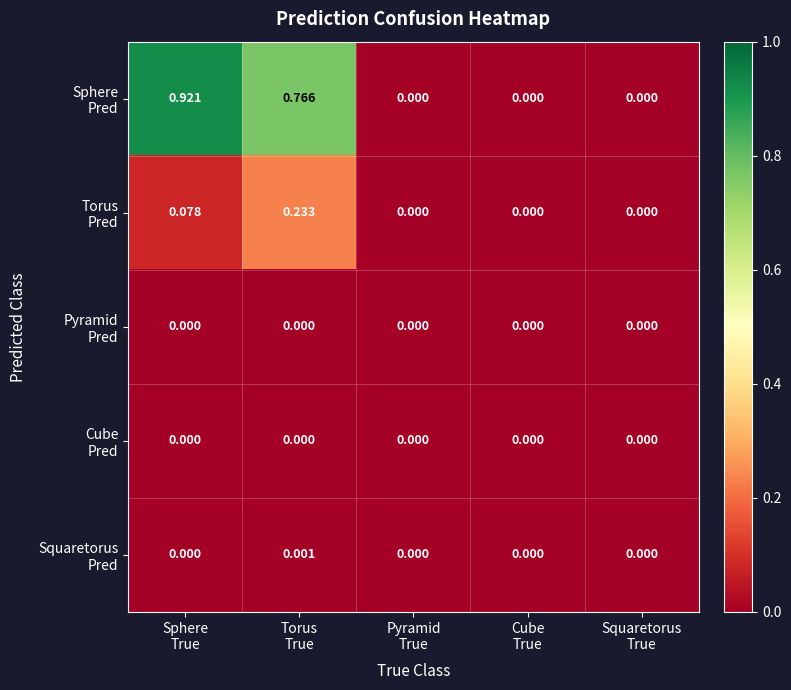

Count the number of data series in this chart.

5